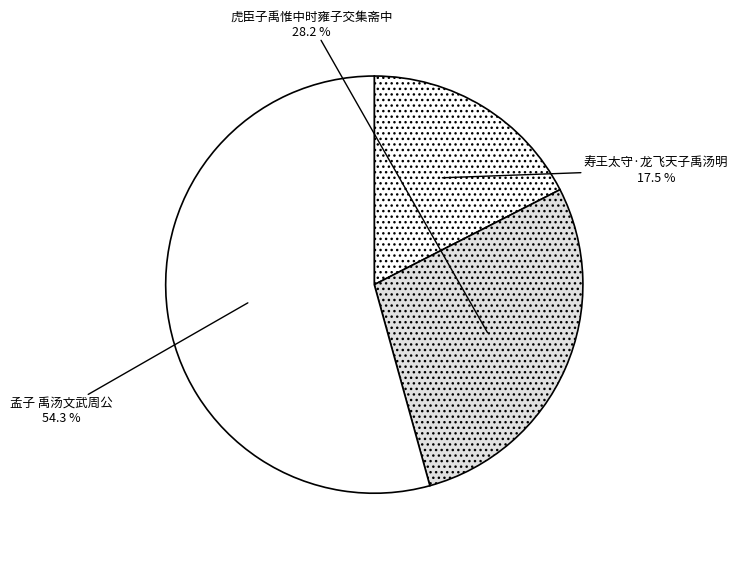

Count the number of slices in the pie.

3